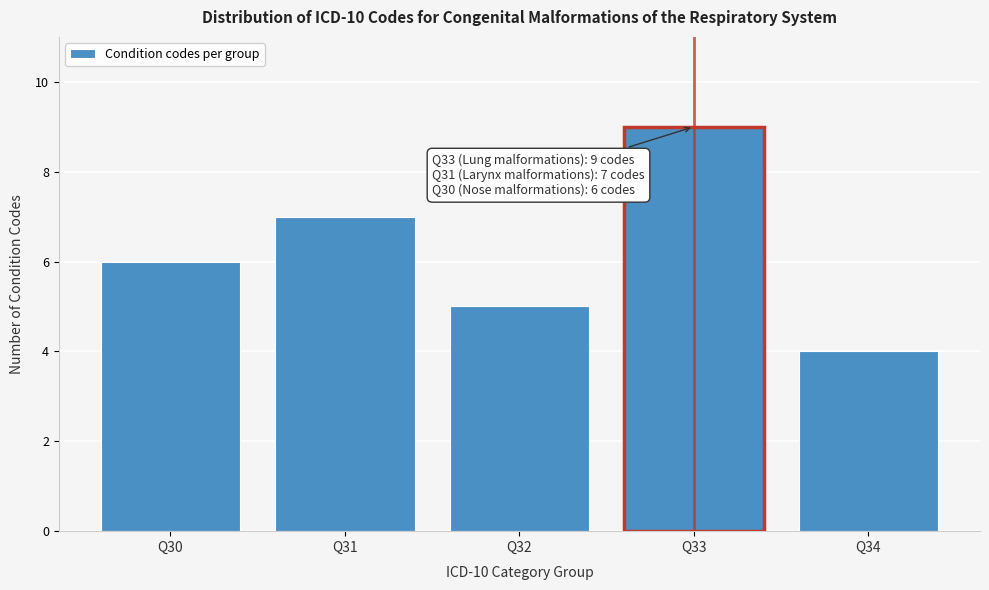

Reading right to left, what are all the values shown in this chart?

Q34=4	Q33=9	Q32=5	Q31=7	Q30=6